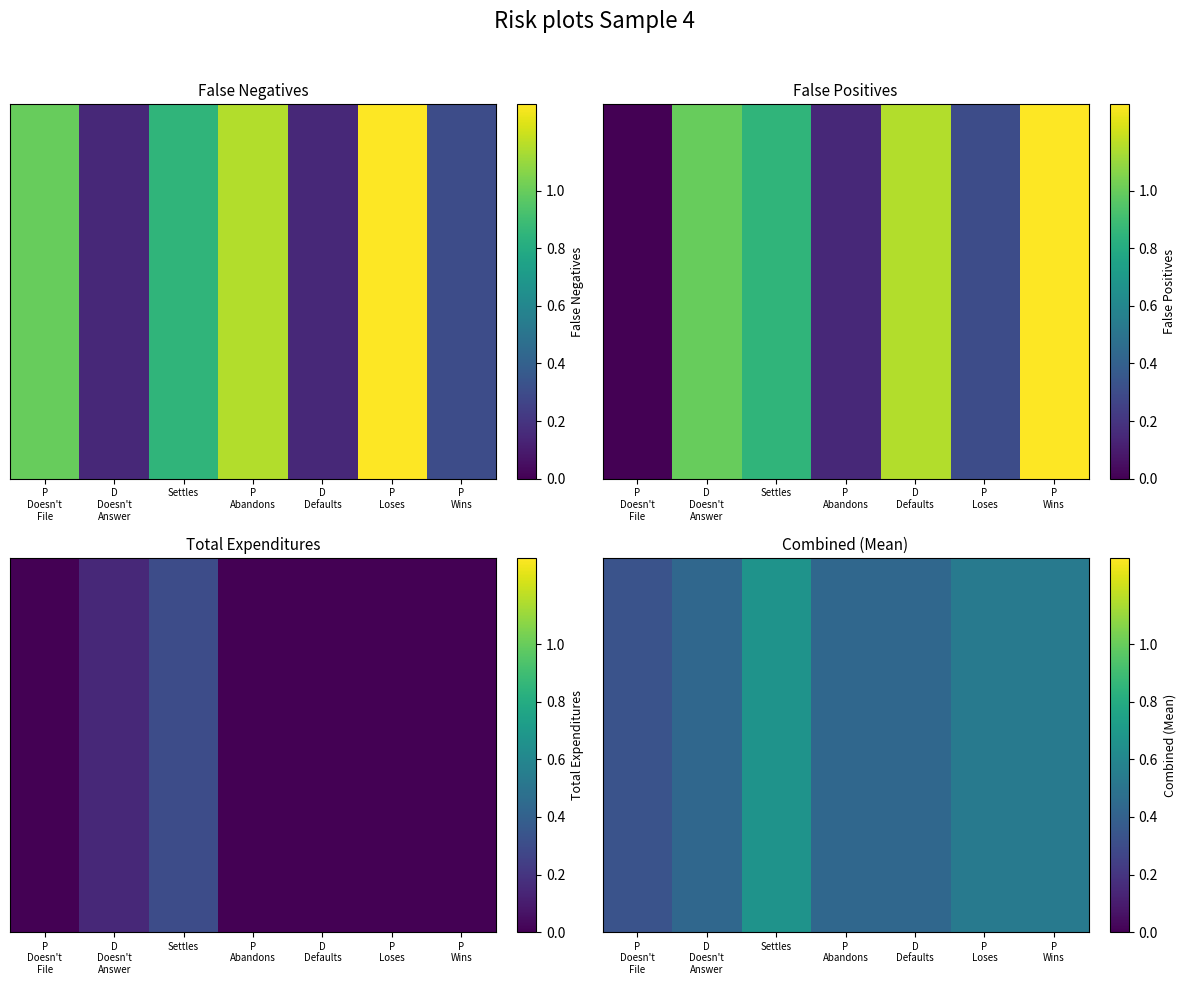

Reading left to right, extract all data points from this chart.

P
Doesn't
File=0.3	D
Doesn't
Answer=0.4	Settles=0.7	P
Abandons=0.4	D
Defaults=0.4	P
Loses=0.5	P
Wins=0.5